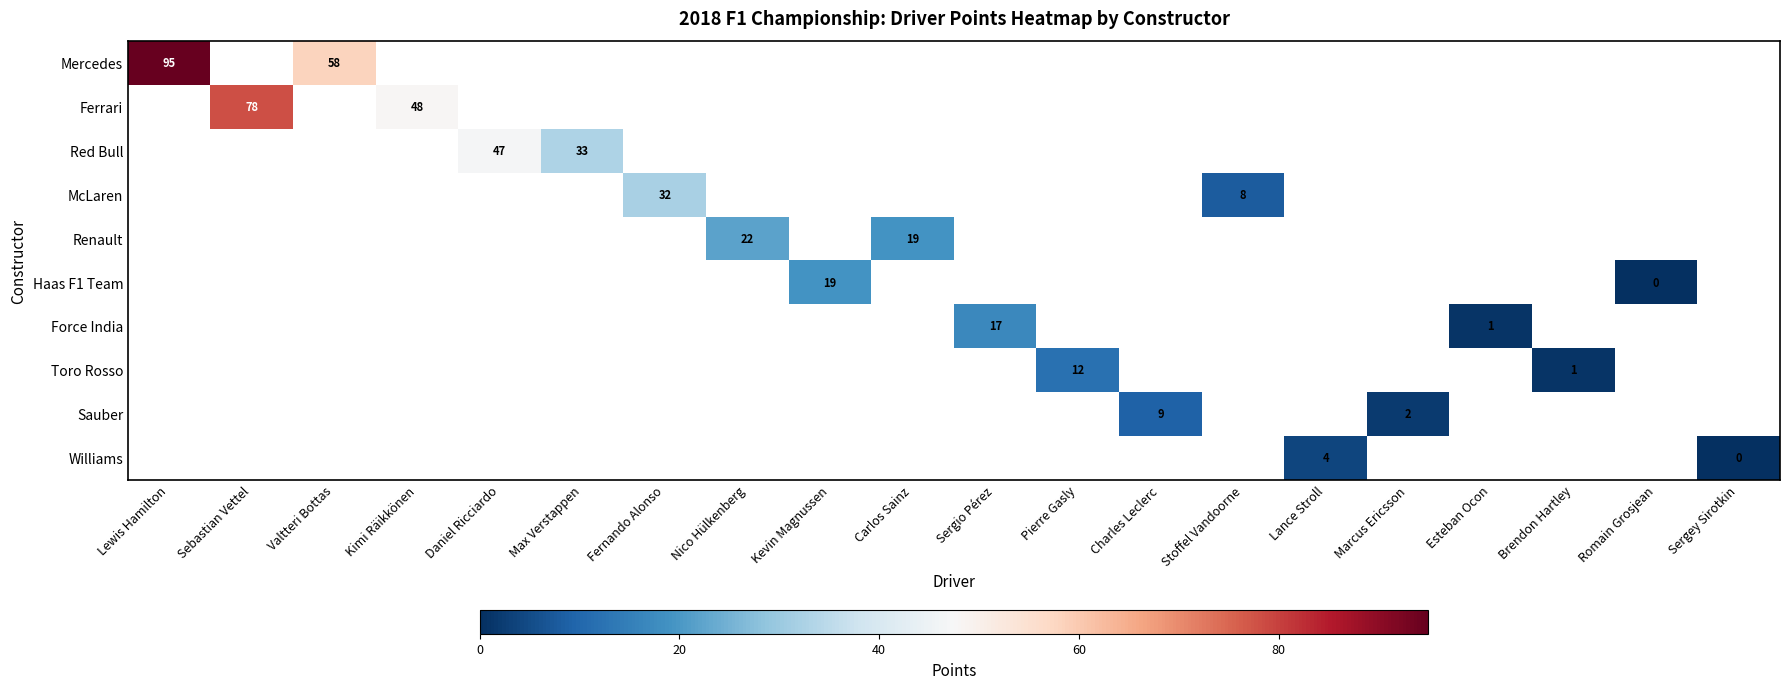

Count the number of data series in this chart.

10